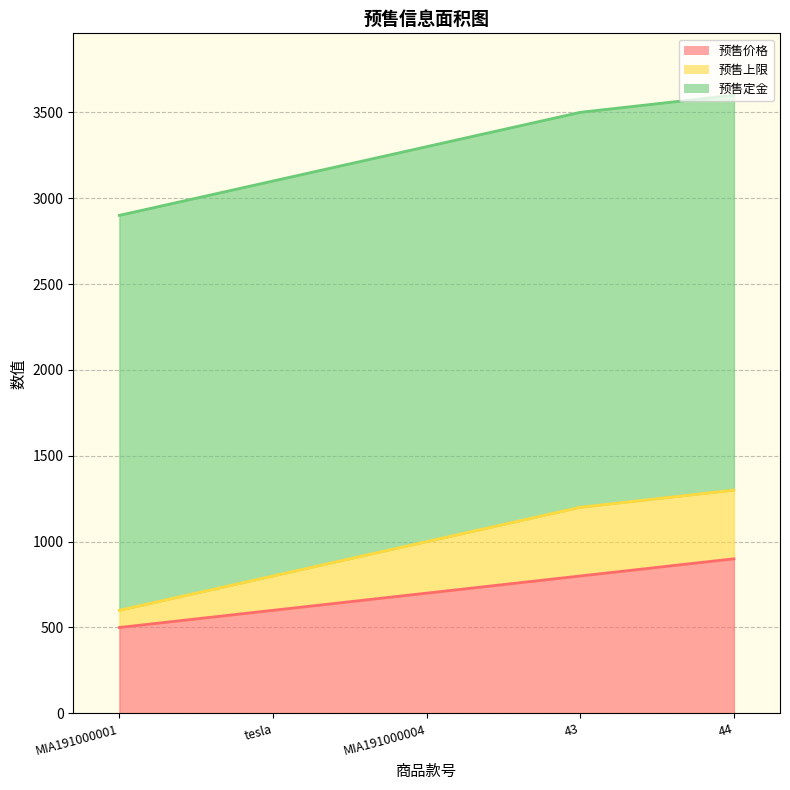

True or false: 预售上限 has a value of 1300 at 44.

True